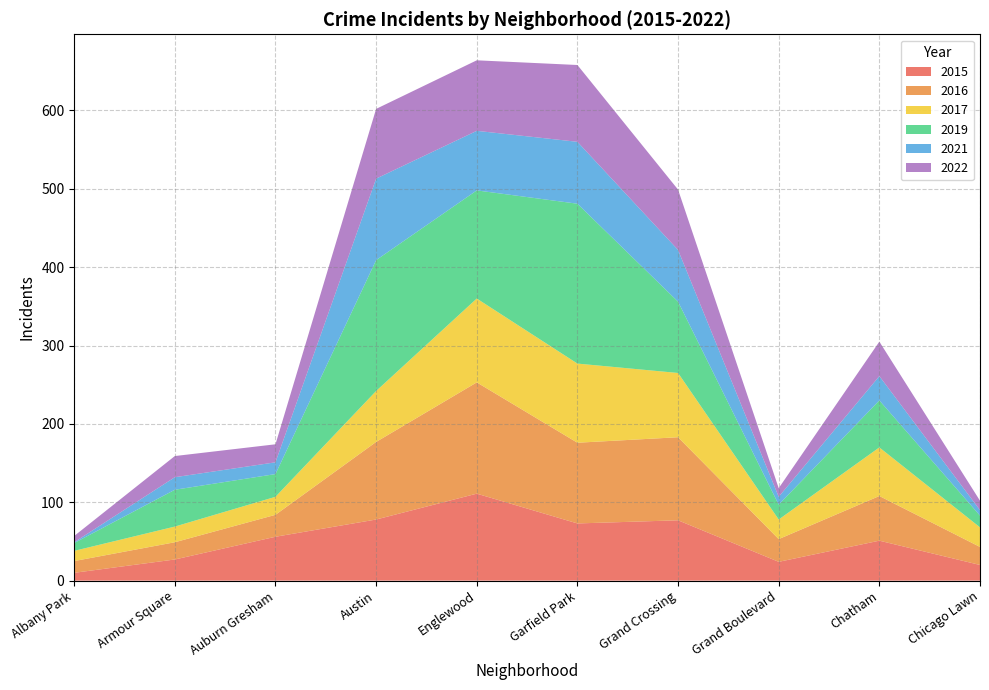

Reading left to right, what are all the values shown in this chart?

2015: 10	27	56	78	111	73	77	24	51	20
2016: 15	22	28	99	142	103	106	29	57	23
2017: 13	20	23	65	107	101	82	25	62	25
2019: 10	47	29	167	138	204	91	19	60	15
2021: 1	16	15	104	76	79	66	10	31	7
2022: 8	27	23	89	90	98	77	11	44	12